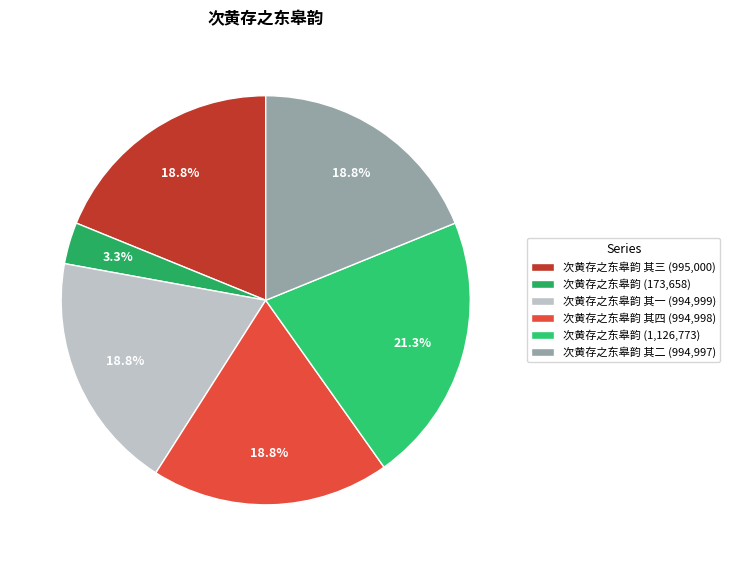

Does any single category account for the majority?

No